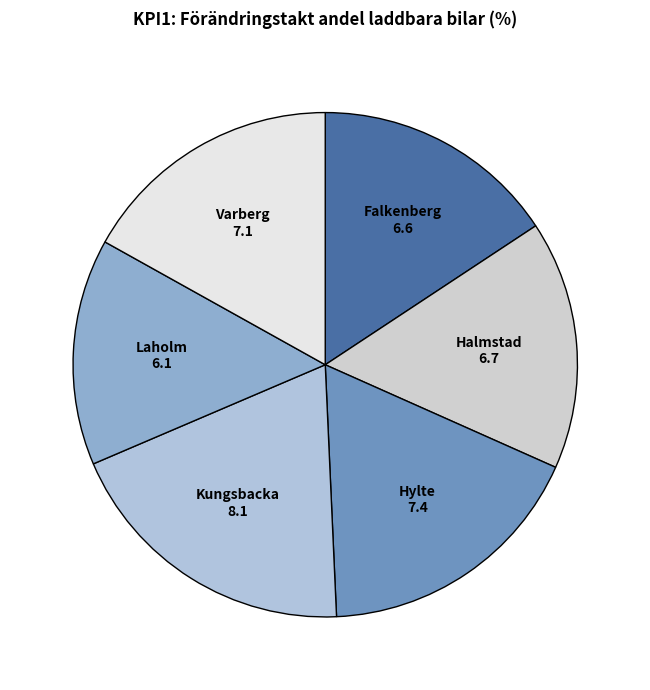

Which category has the biggest portion of the pie?

Kungsbacka